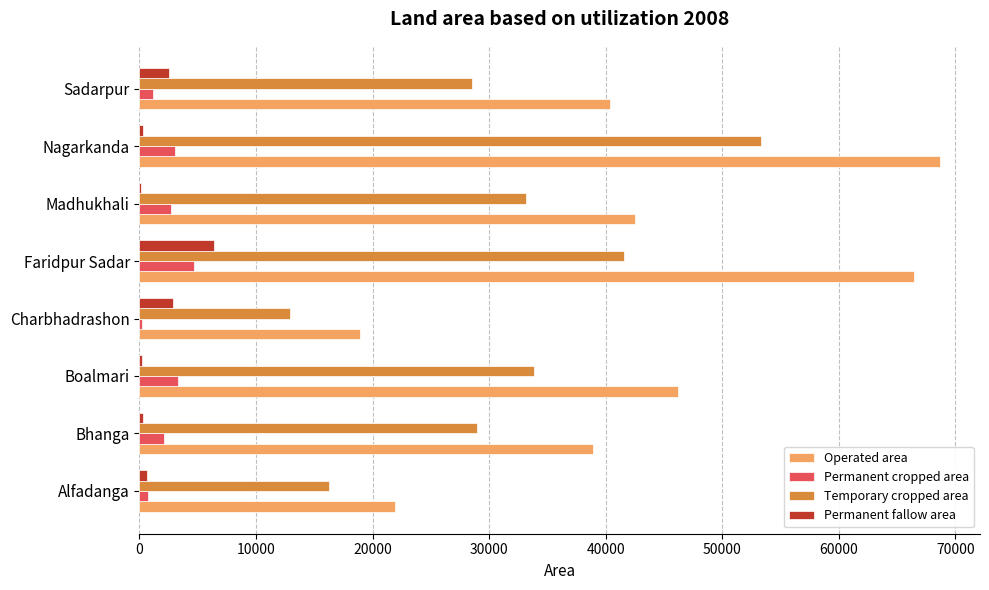

What is the sum of all Permanent fallow area values?

13448